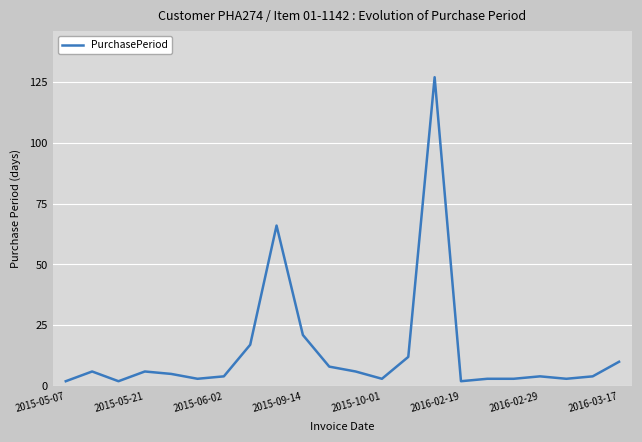

What is the maximum value shown in the chart?

127